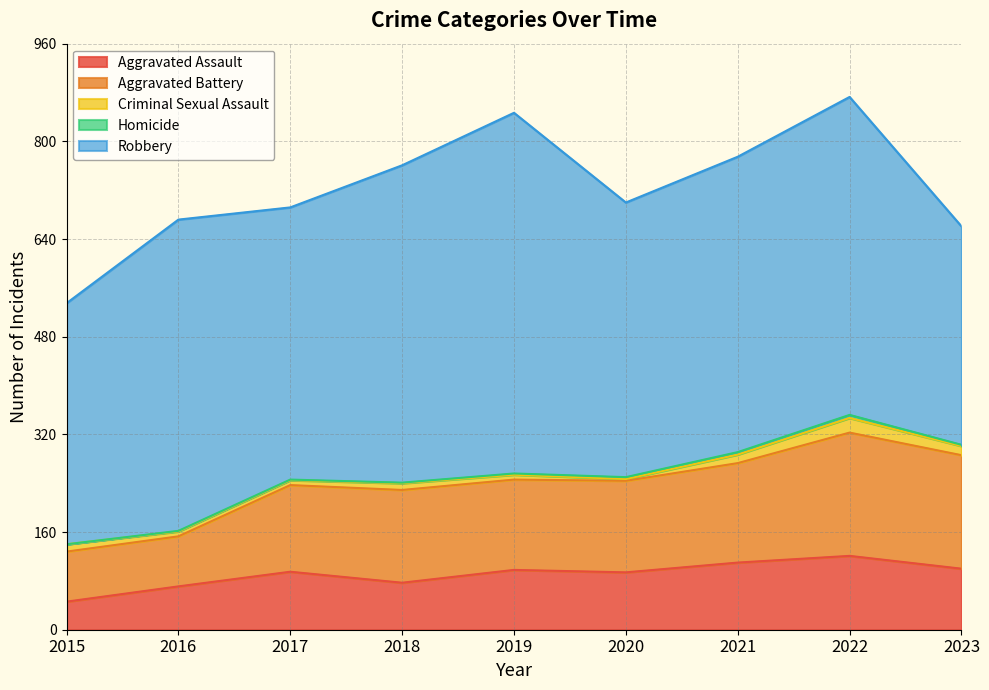

The Criminal Sexual Assault series shows 12 at 2015. True or false?

True